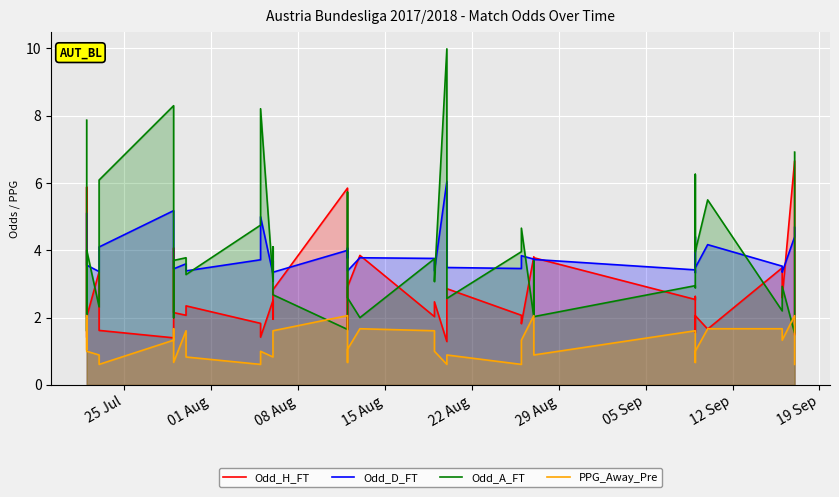

Which series has the widest spread of values?

Odd_A_FT